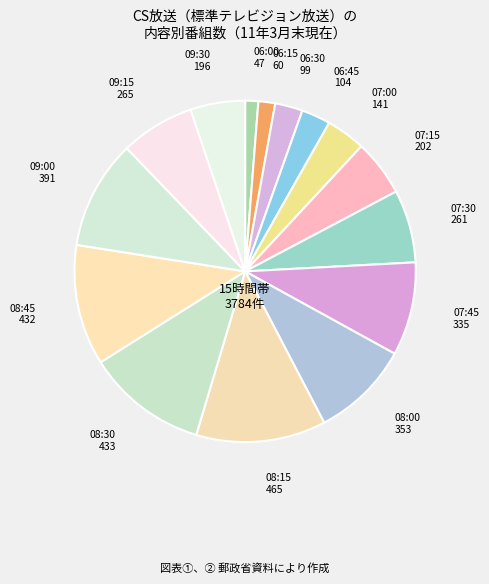

Which slice is the smallest?

06:00